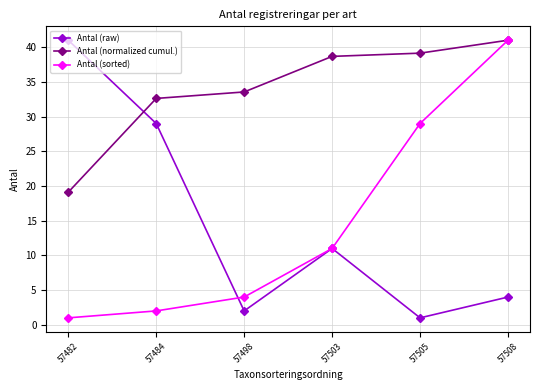

At which label is Antal (normalized cumul.) closest to 30?

57484